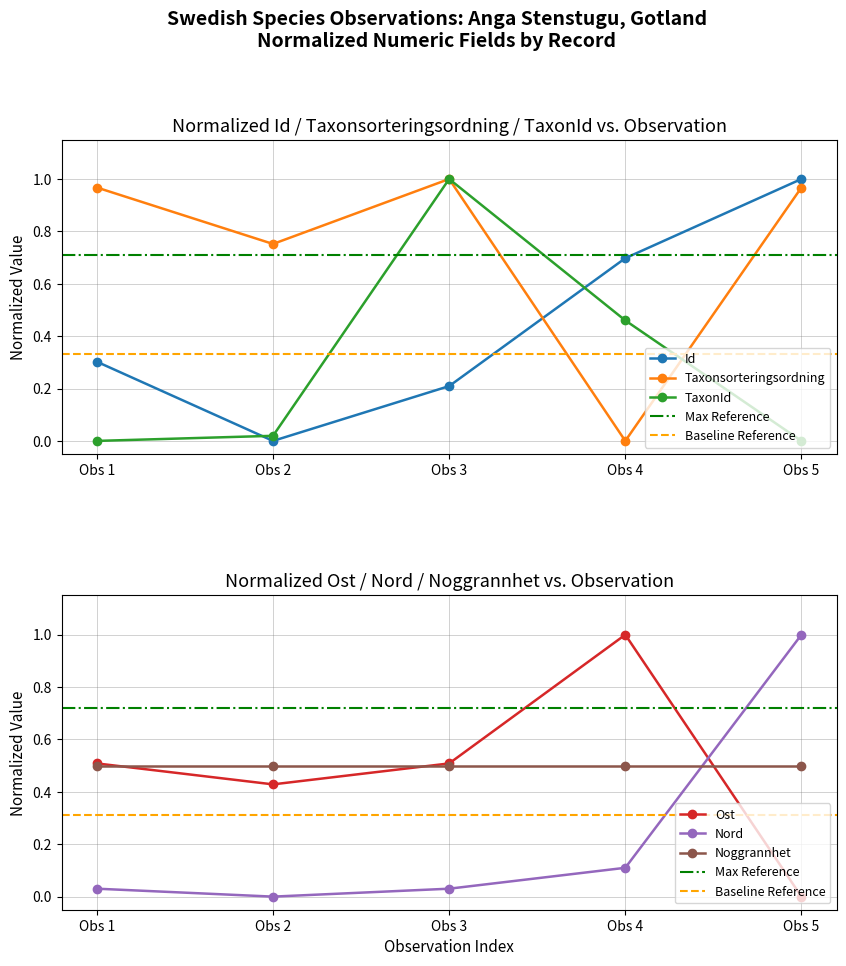

True or false: Ost has a value of 0.8 at Obs 1.

False